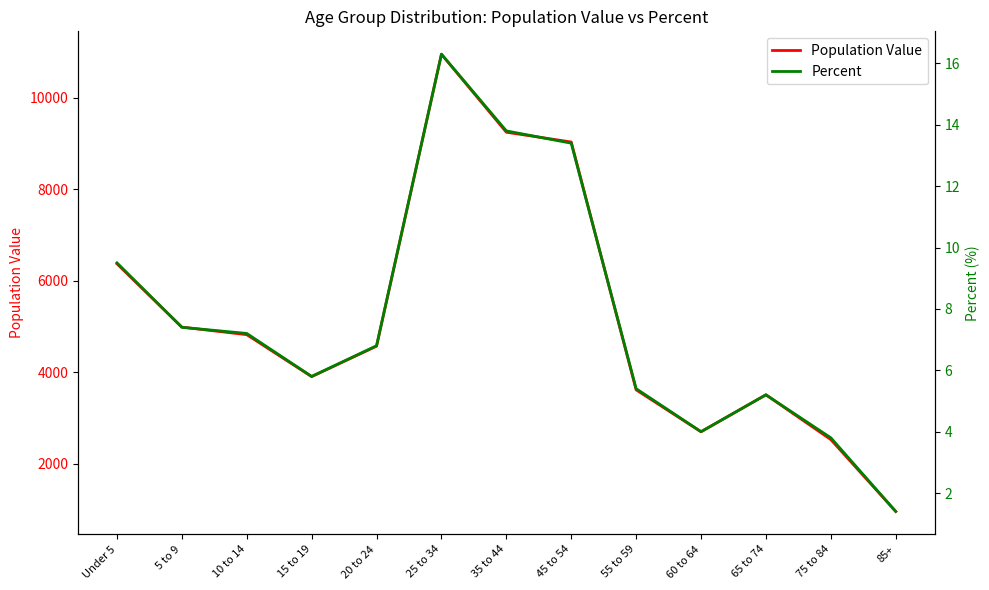

At which category does the chart reach its minimum across all series?

85+